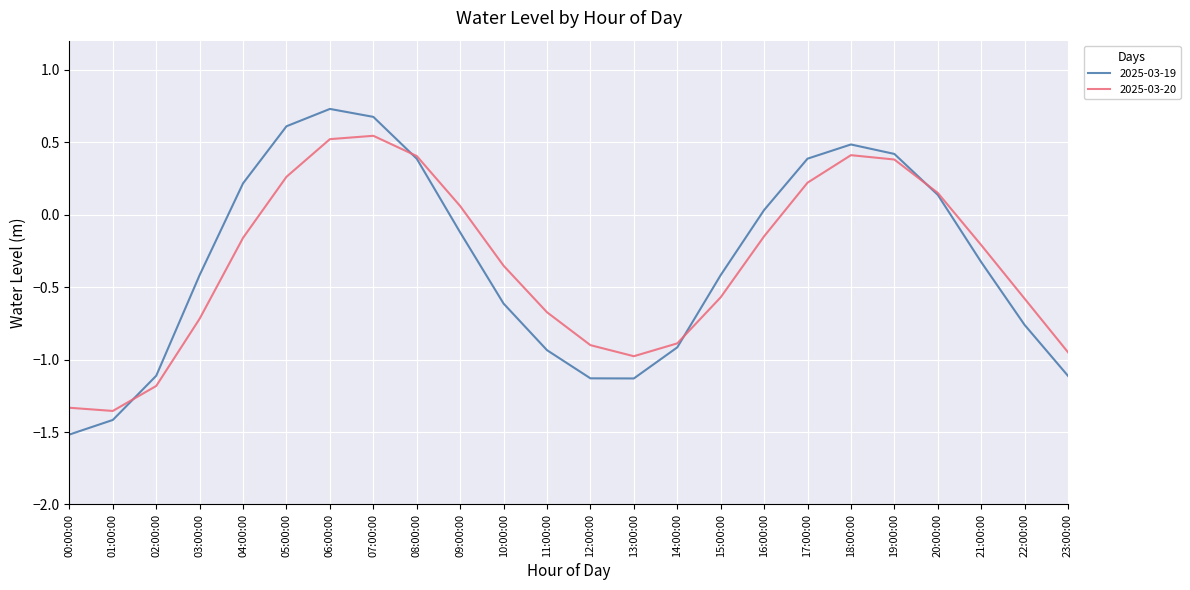

The value of 2025-03-20 at 13:00:00 is -1.6. True or false?

False